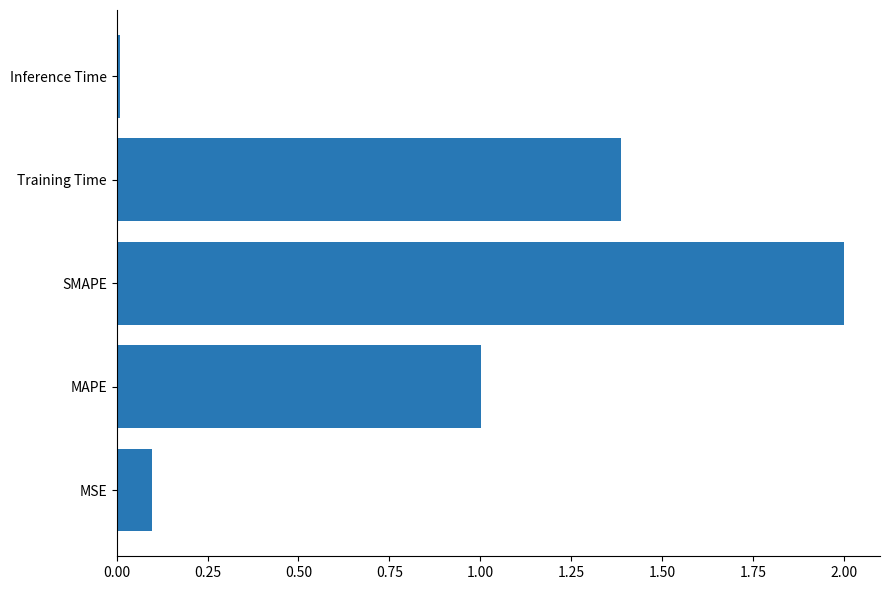

Which has a higher value, MSE or MAPE?

MAPE